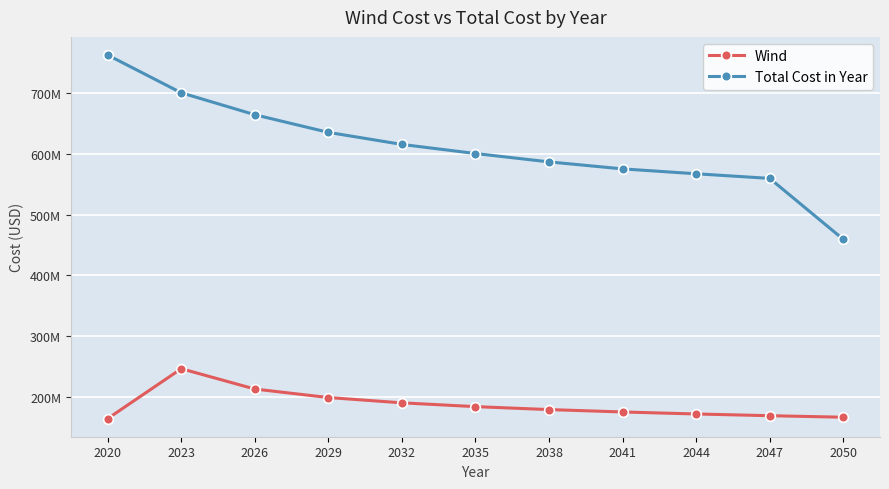

Rank the series by their maximum value, from lowest to highest.

Wind, Total Cost in Year